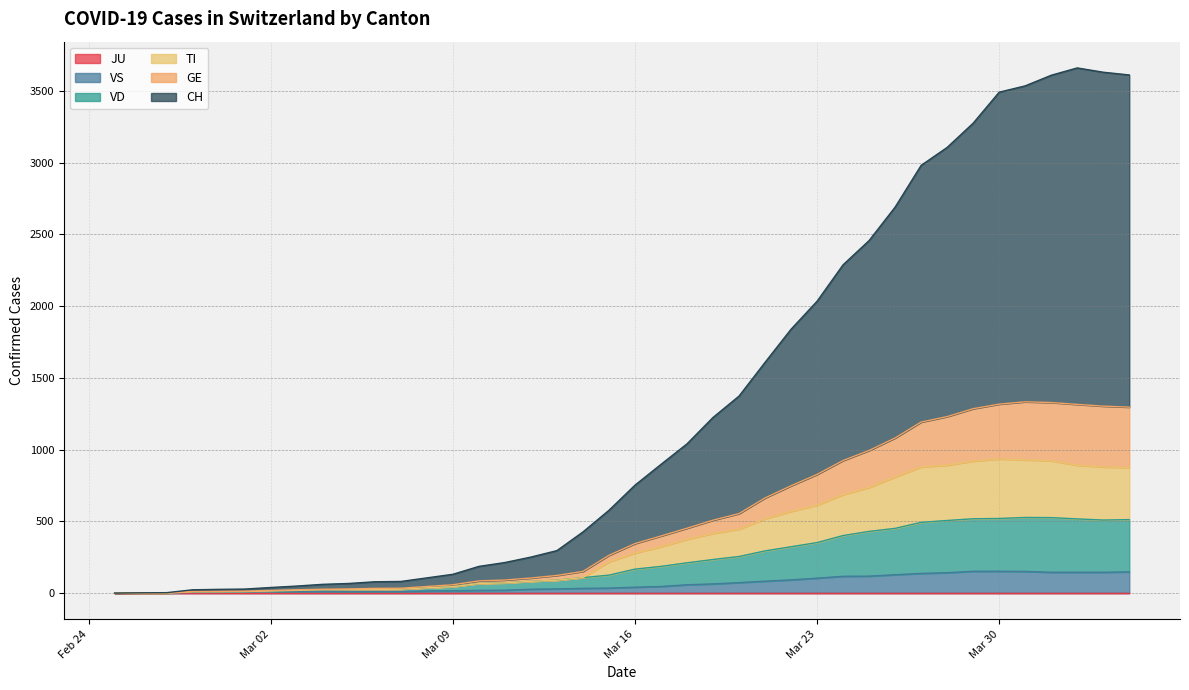

The CH series shows 276 at 14. True or false?

False